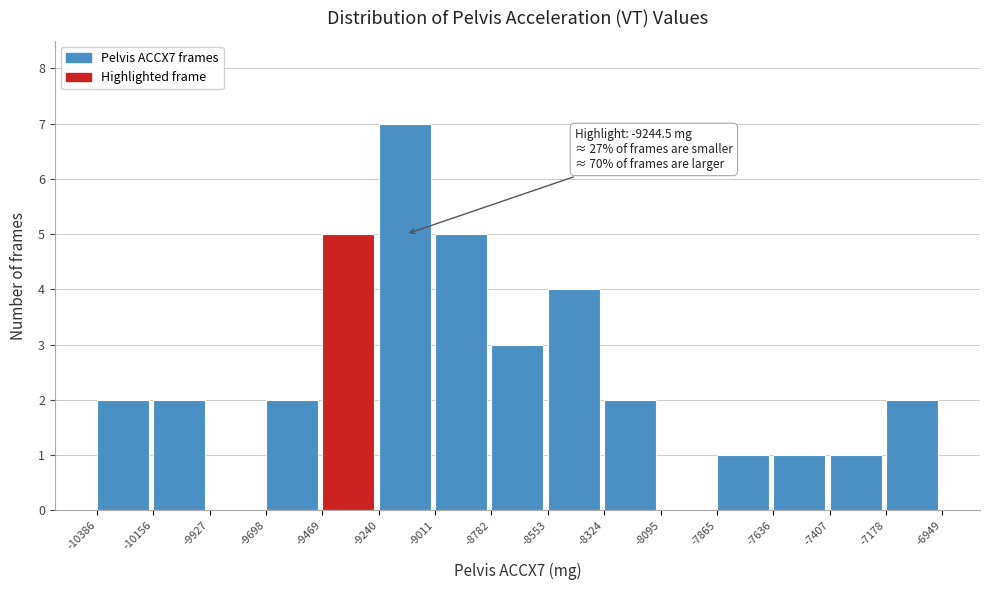

Which range on the x-axis has the tallest bar?

-9240 to -9011